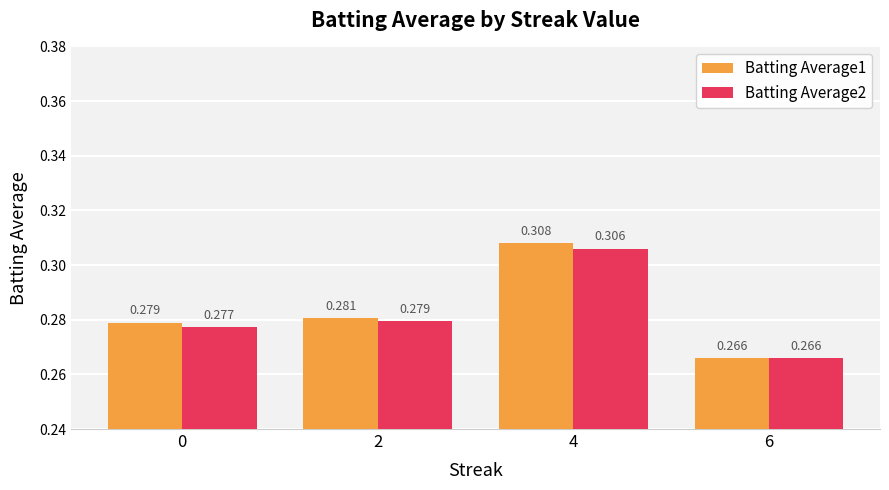

The value of Batting Average1 at 4 is 0.2. True or false?

False